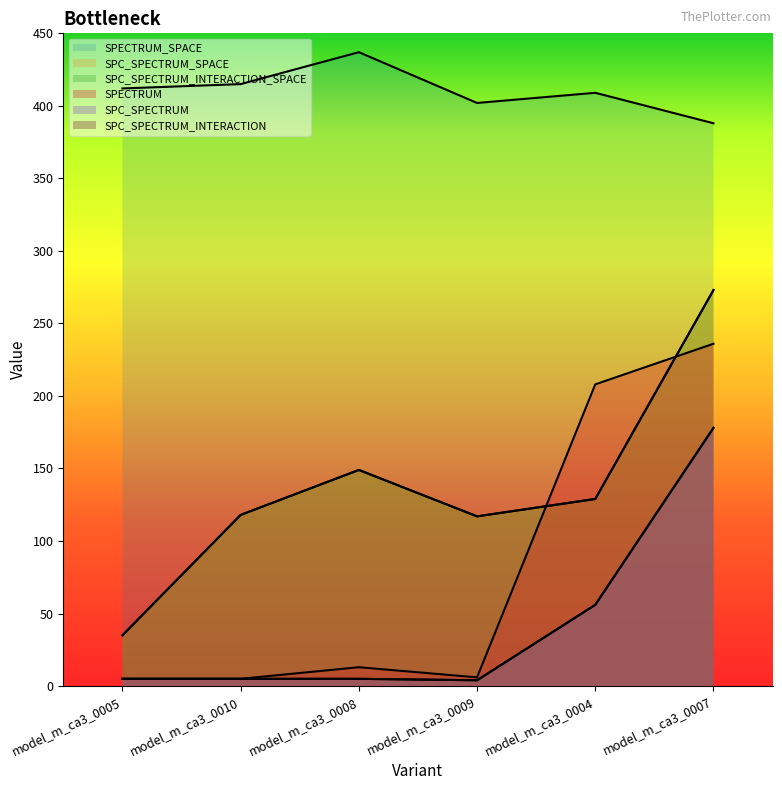

In SPECTRUM, how many points are higher than both neighbors (excluding endpoints)?

1